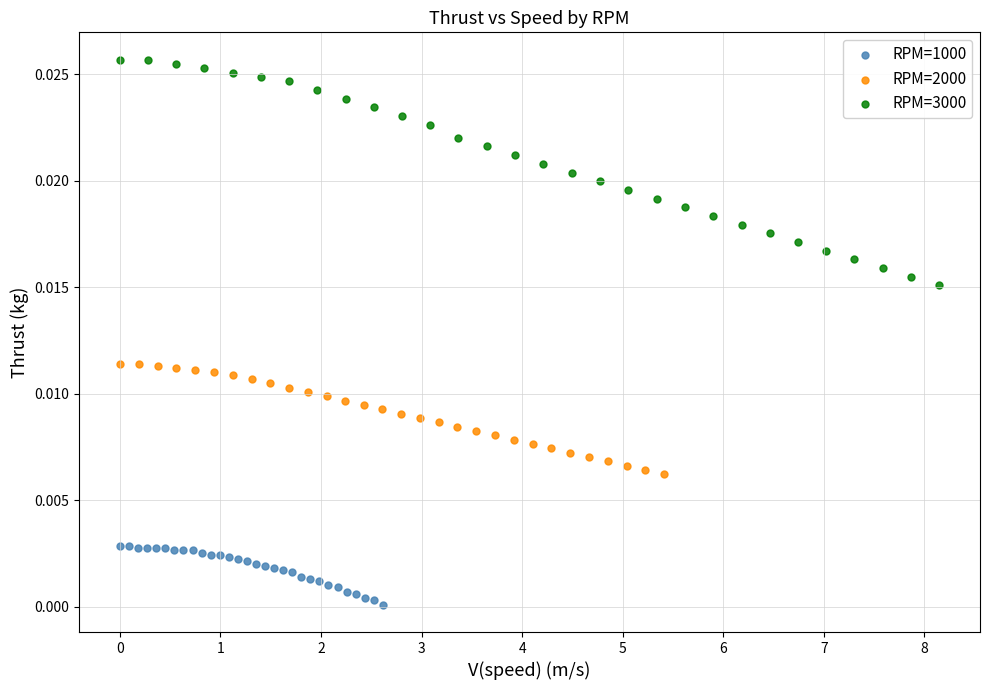

Which series has the widest spread of Y values?

RPM=3000